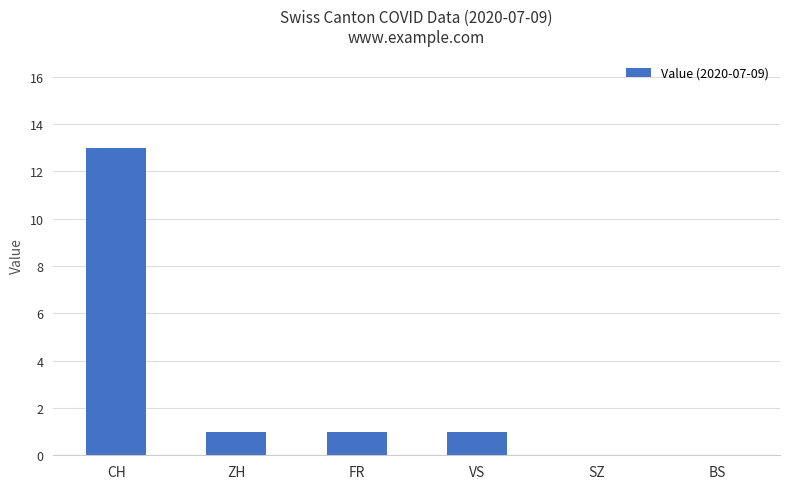

Reading left to right, extract all data points from this chart.

CH=13	ZH=1	FR=1	VS=1	SZ=0	BS=0